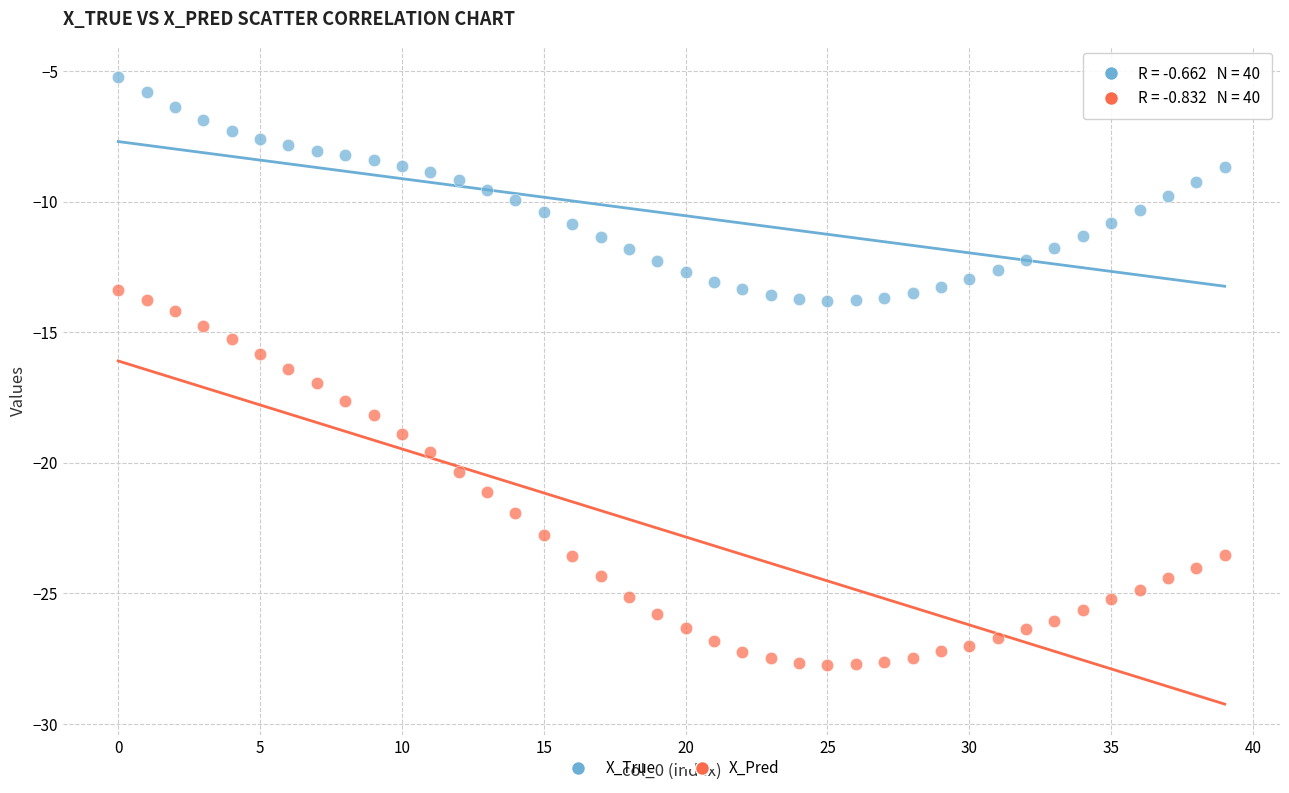

Which series reaches the minimum Y coordinate?

X_Pred